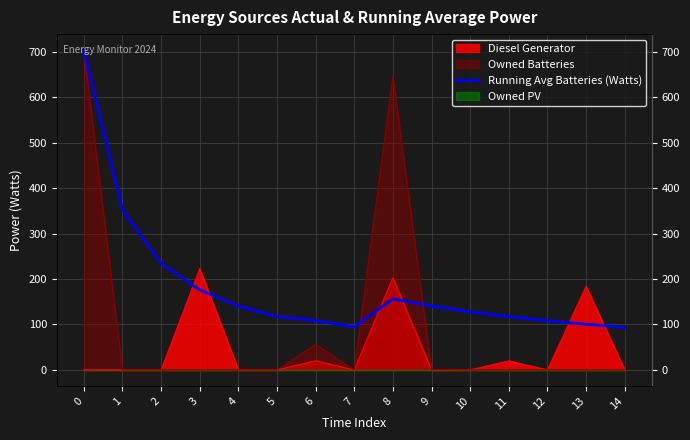

What is the greatest value displayed?

704.0